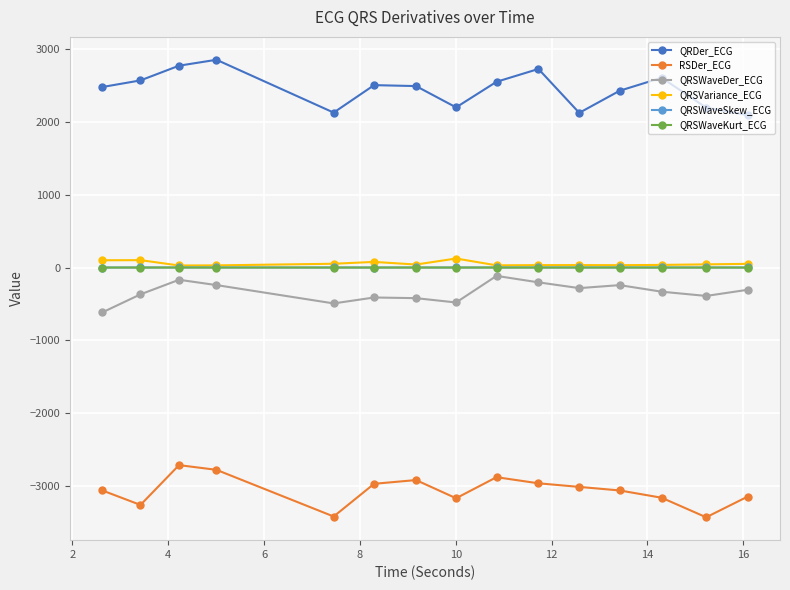

True or false: QRSWaveDer_ECG and QRDer_ECG intersect in this chart.

False